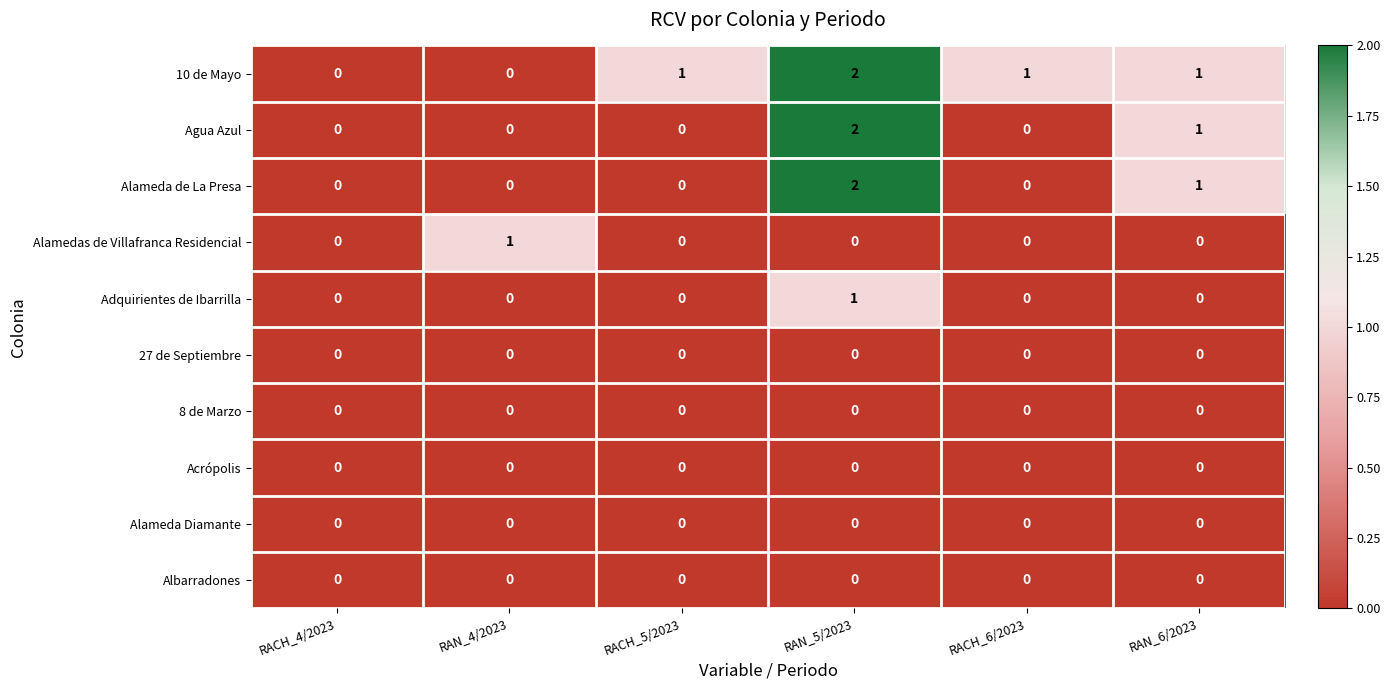

Which category has the highest value across all series?

RAN_5/2023